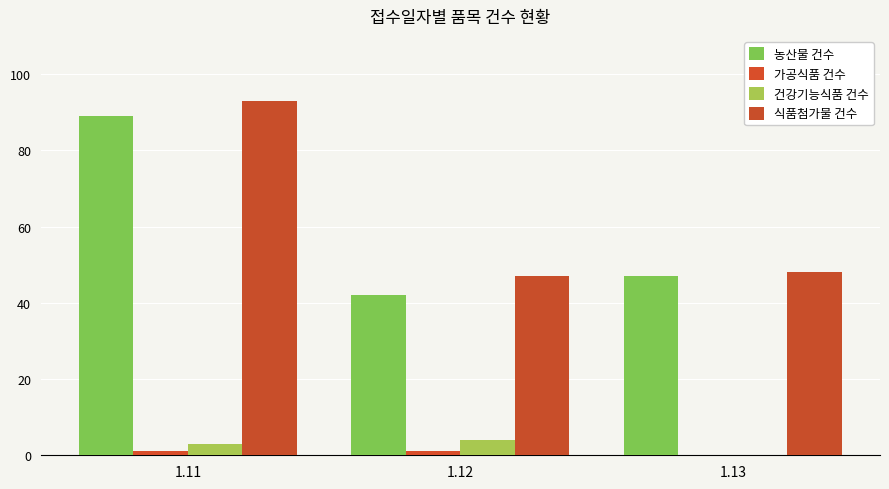

What is the spread (max minus min) of values at 1.12?

46